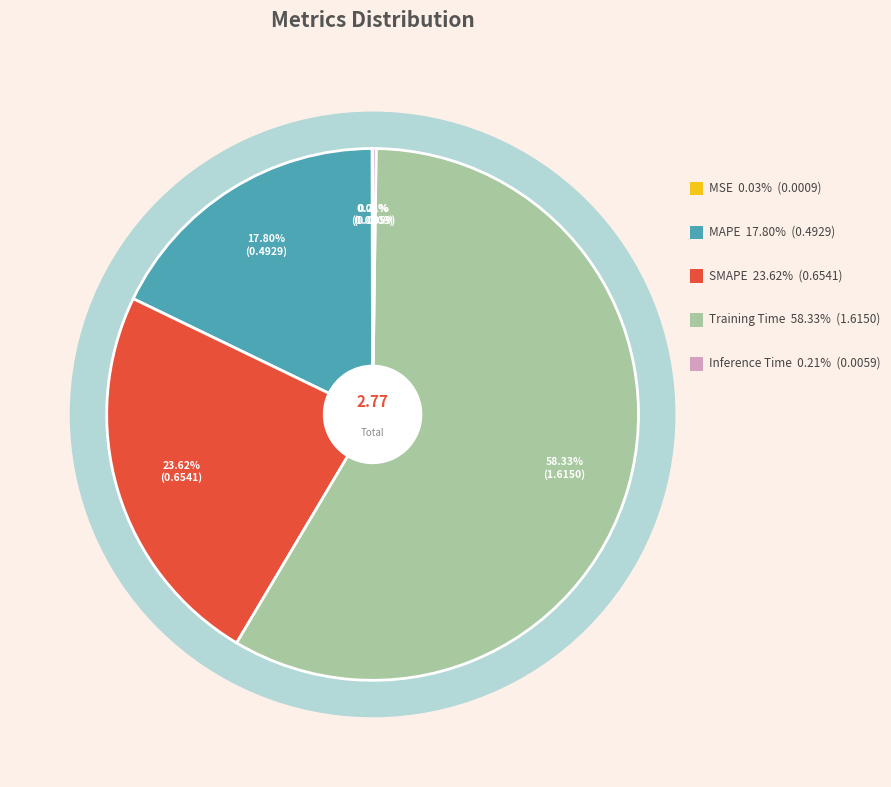

What percentage is the SMAPE slice, to the nearest percent?

24%